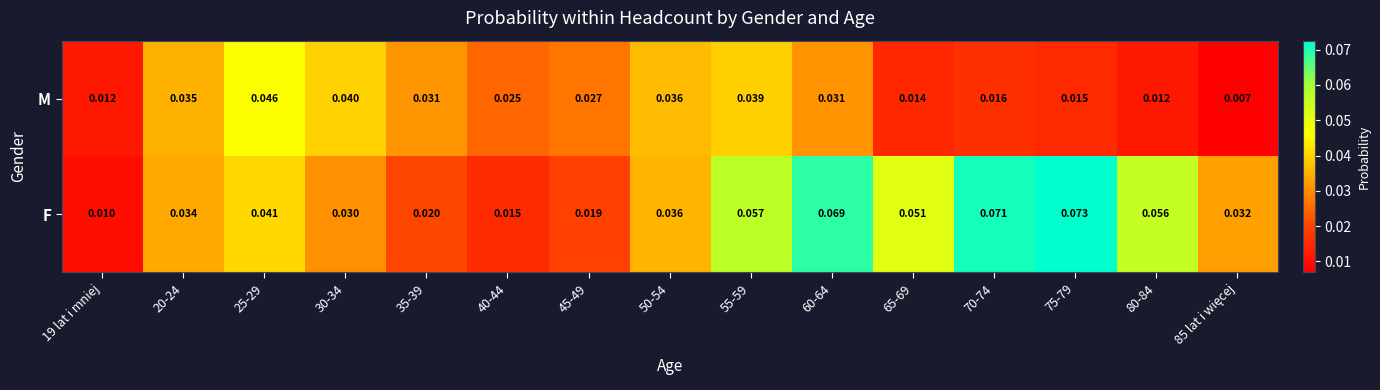

Between 25-29 and 65-69, which series saw the biggest shift?

M